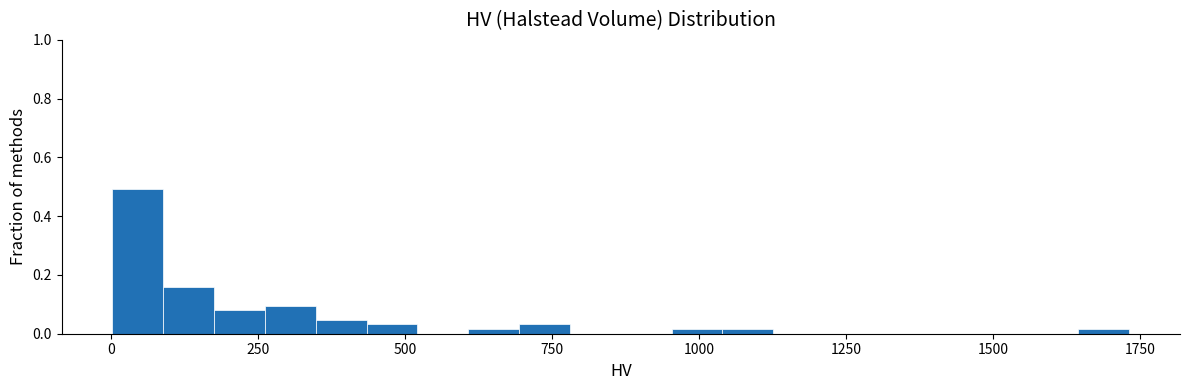

Read against the x-axis, roughly where is the centre of the tallest bar?

50